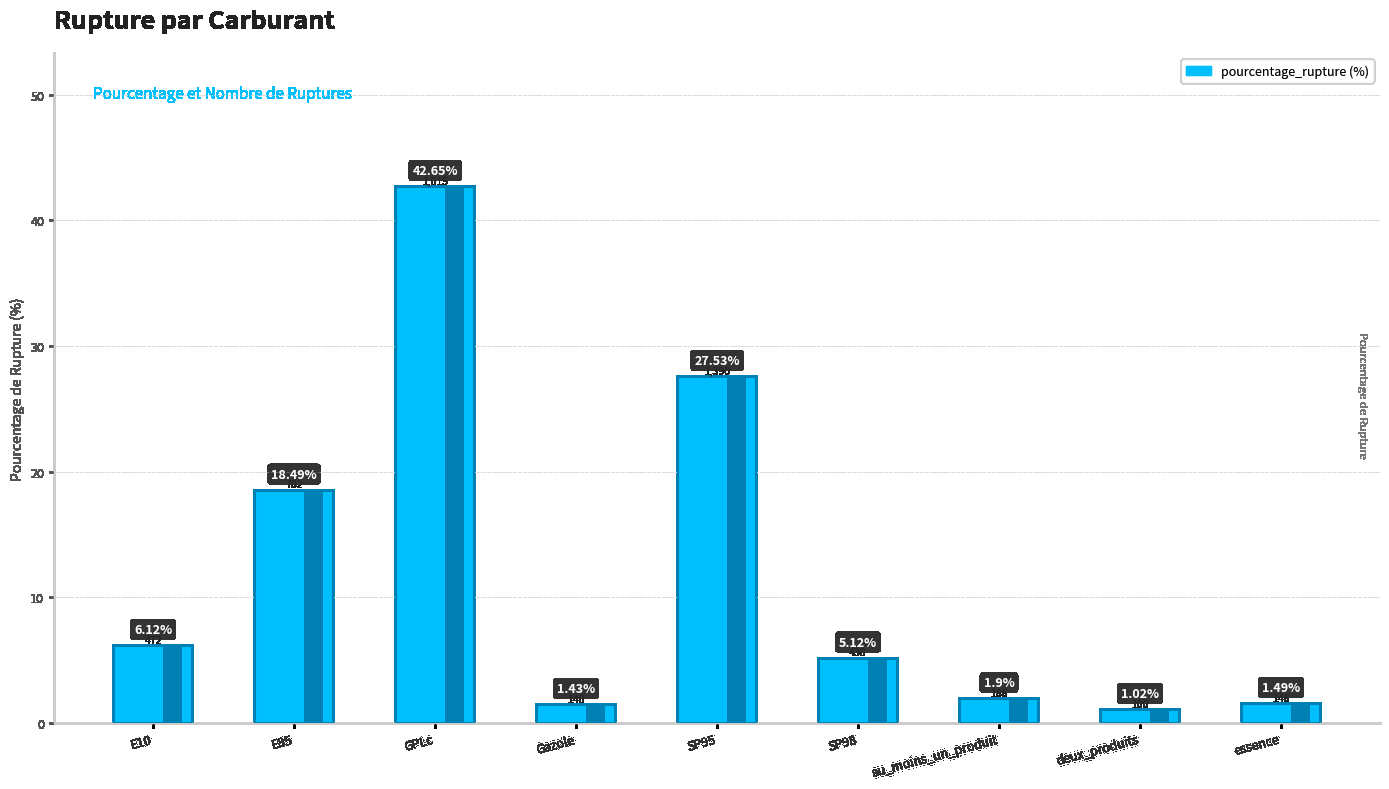

Reading right to left, what are all the values shown in this chart?

1.5	1.0	1.9	5.1	27.5	1.4	42.6	18.5	6.1